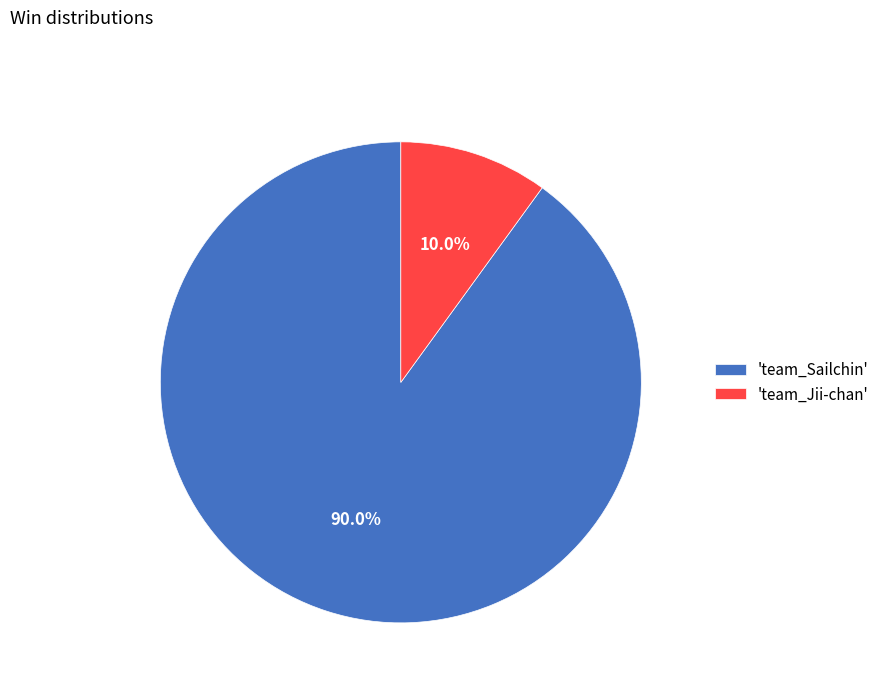

How many segments does this pie chart have?

2